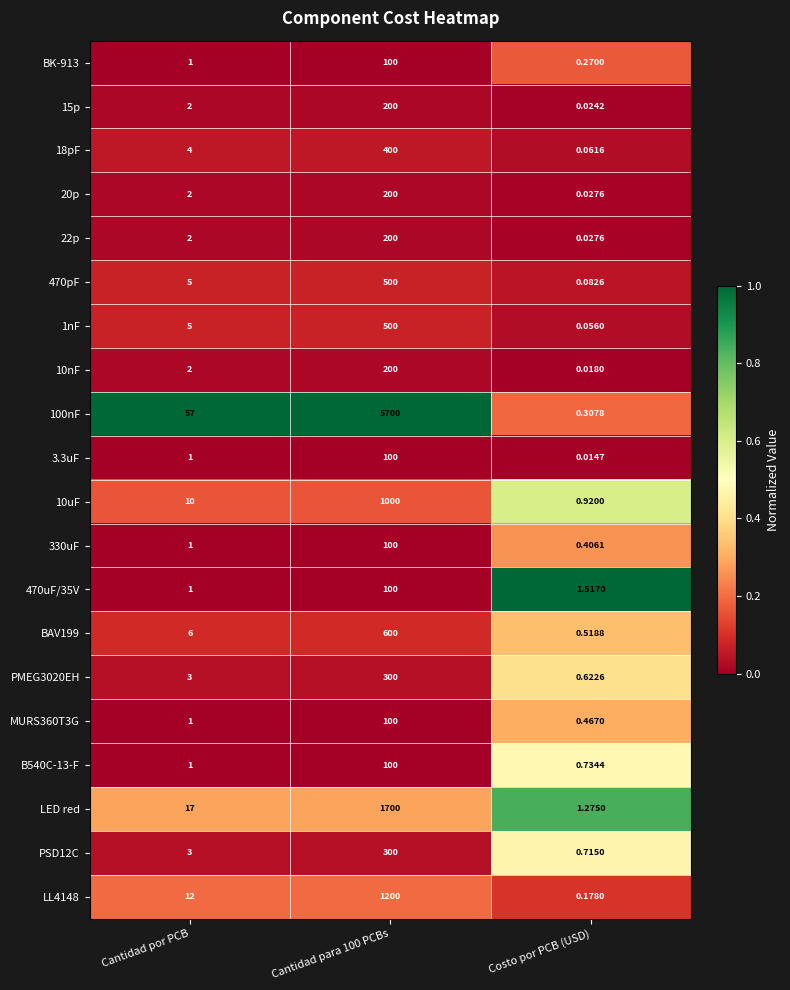

Where is 470uF/35V nearest to the value 50?

Costo por PCB (USD)